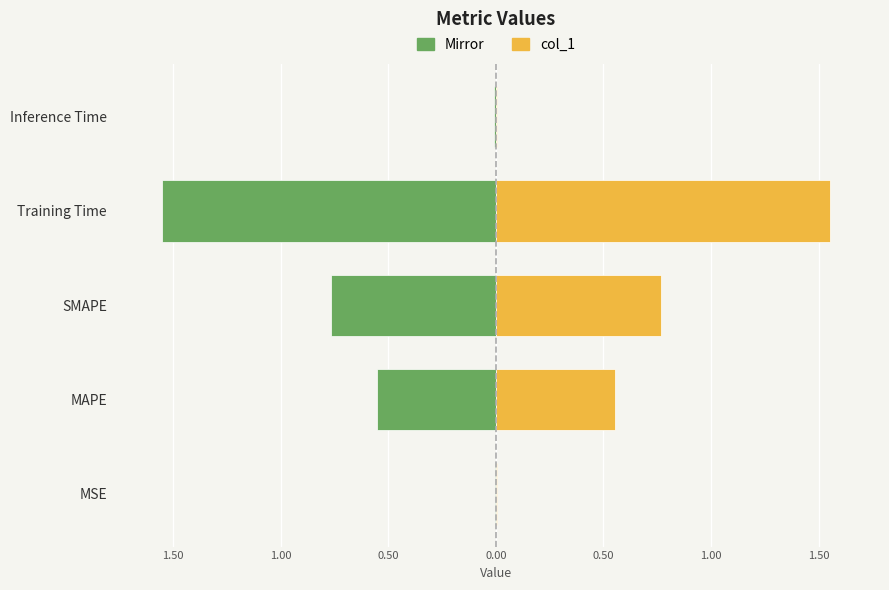

What is the value of the col_1 (neg mirror) bar at the 3rd from the left?

-0.8